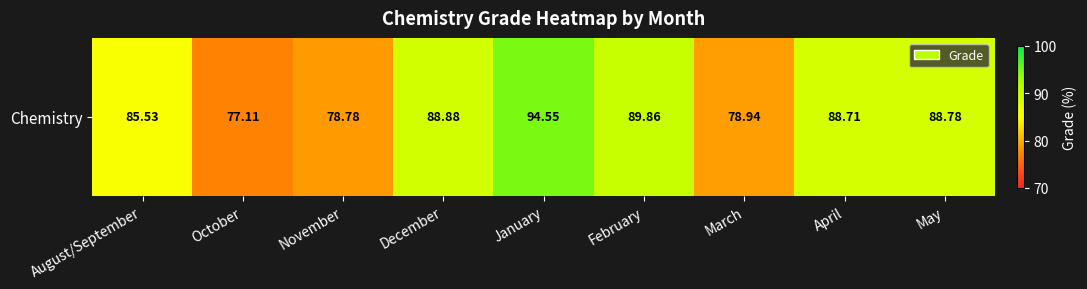

Which label corresponds to the largest value in the chart?

January